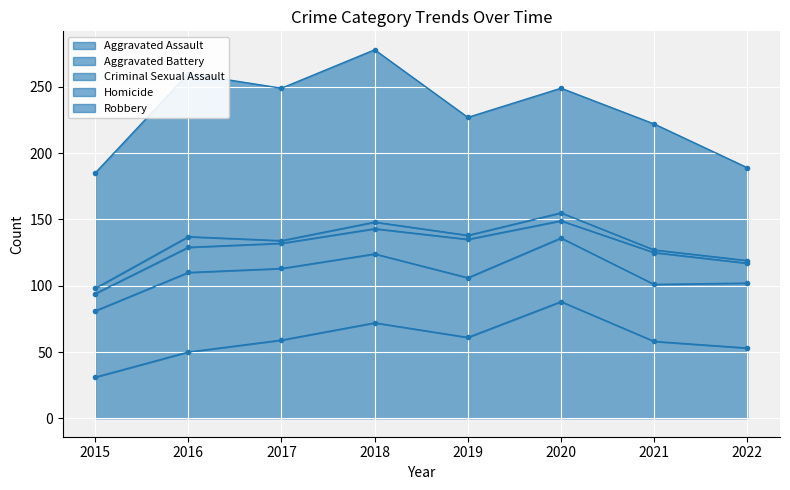

Which series has the largest total across all categories?

Robbery